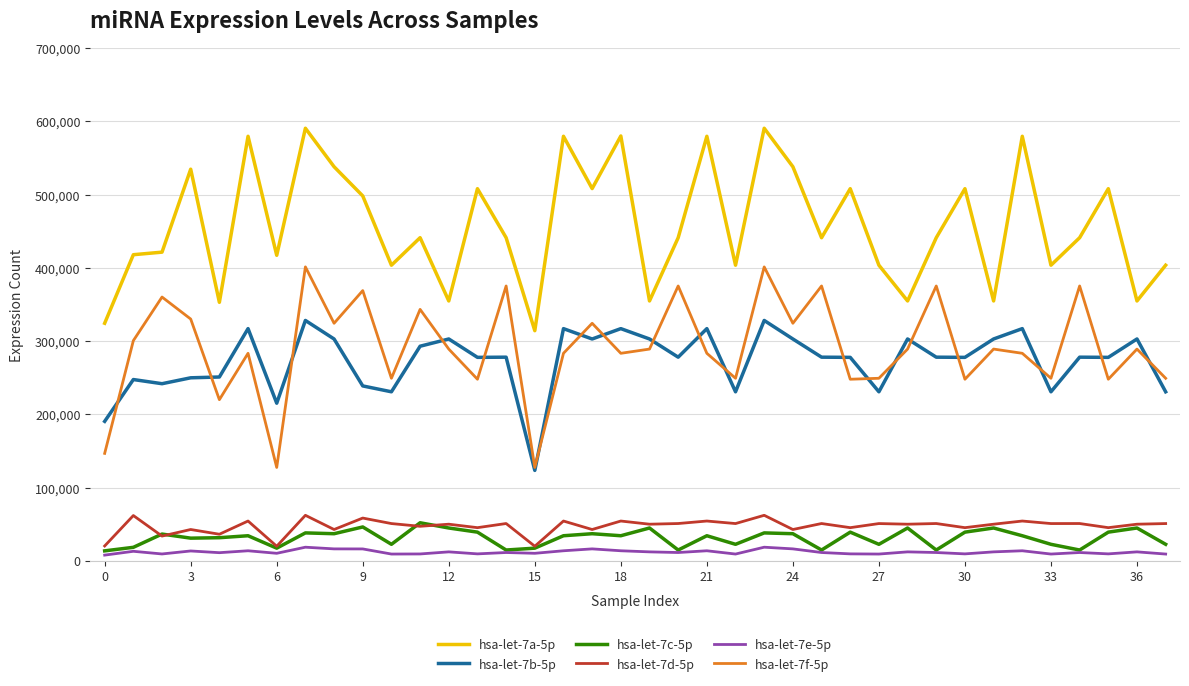

What is the maximum value shown in the chart?

590764